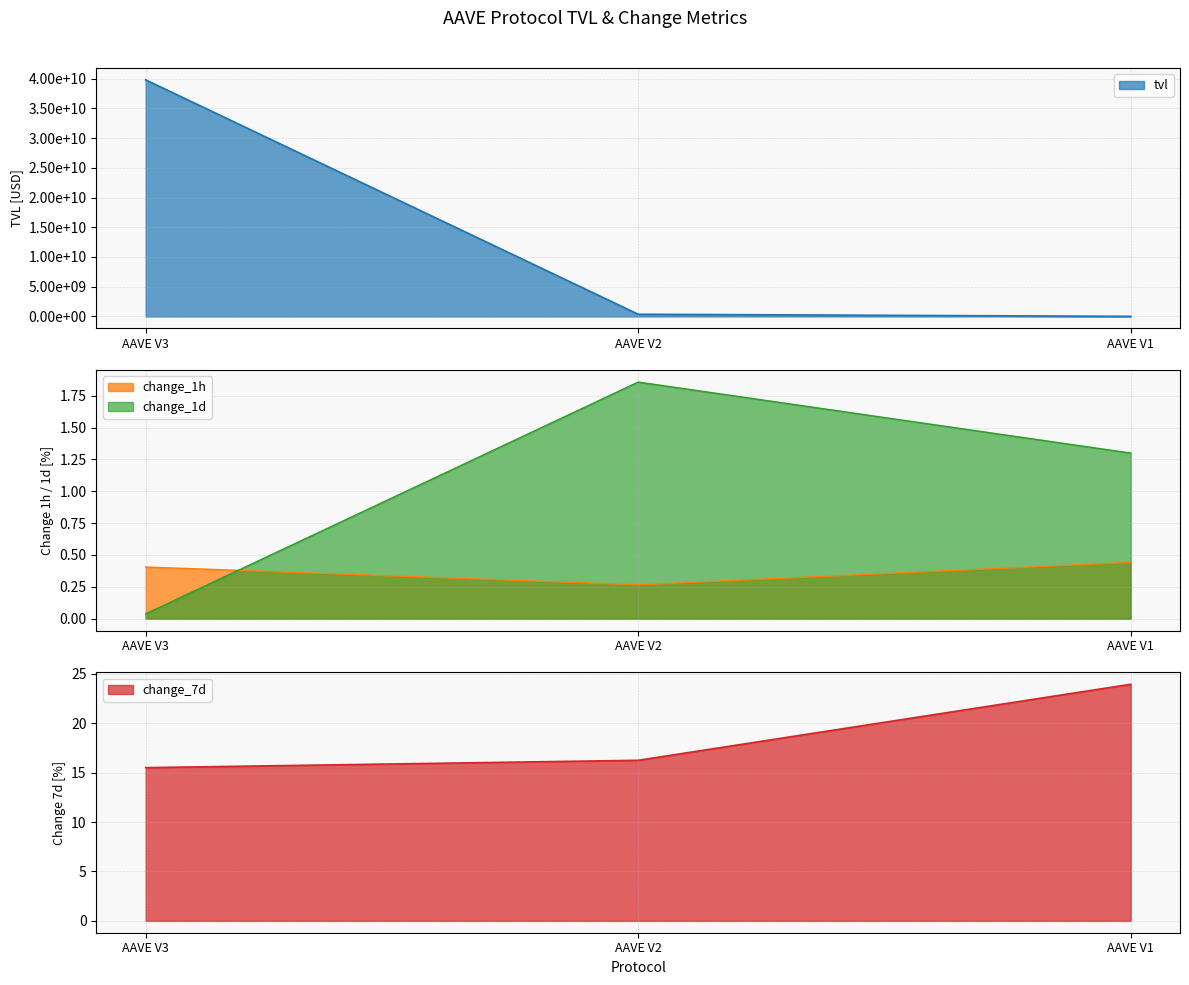

What is the average value of the change_7d series?

18.6